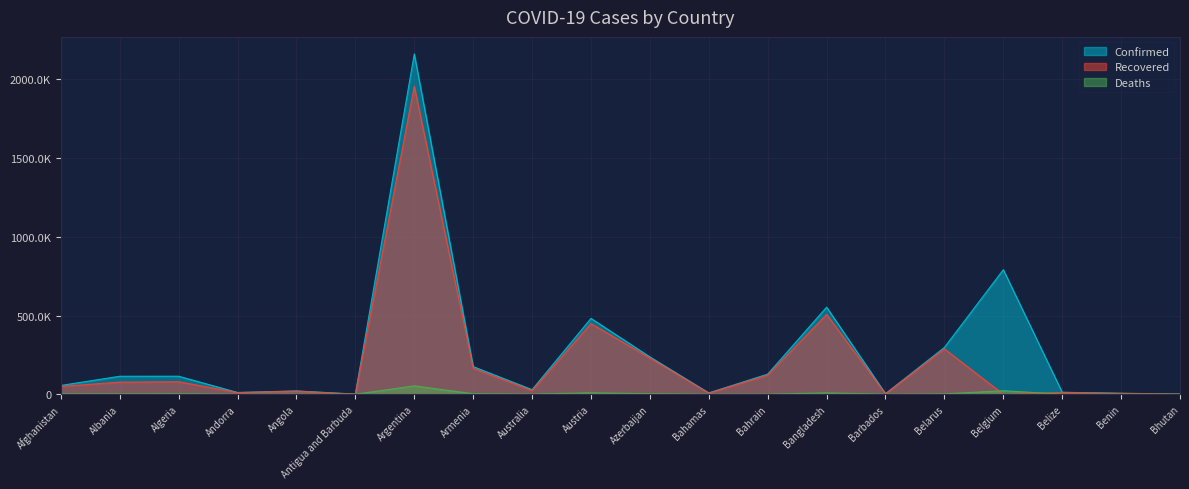

At which category does the chart reach its minimum across all series?

Belgium